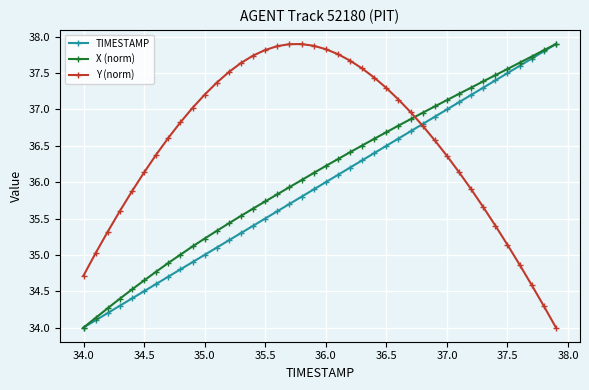

What is the smallest value displayed?

34.0